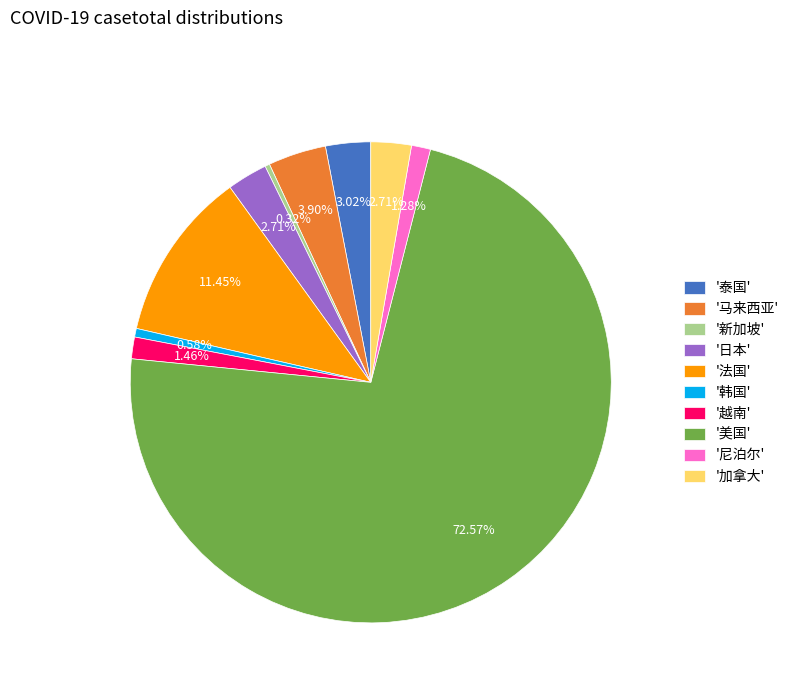

Which has a higher value, '美国' or '尼泊尔'?

'美国'